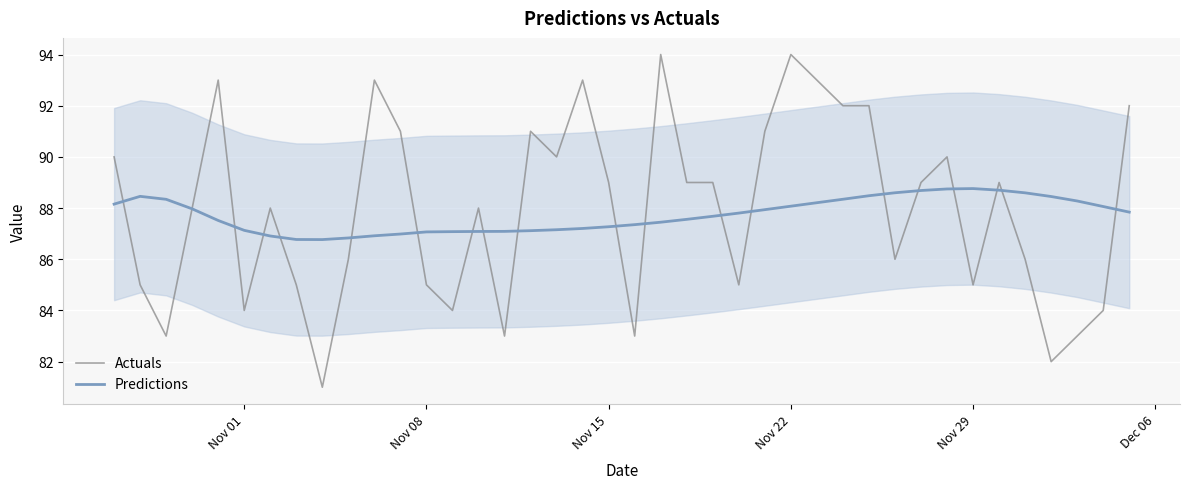

Which series has the largest range (max minus min)?

Actuals